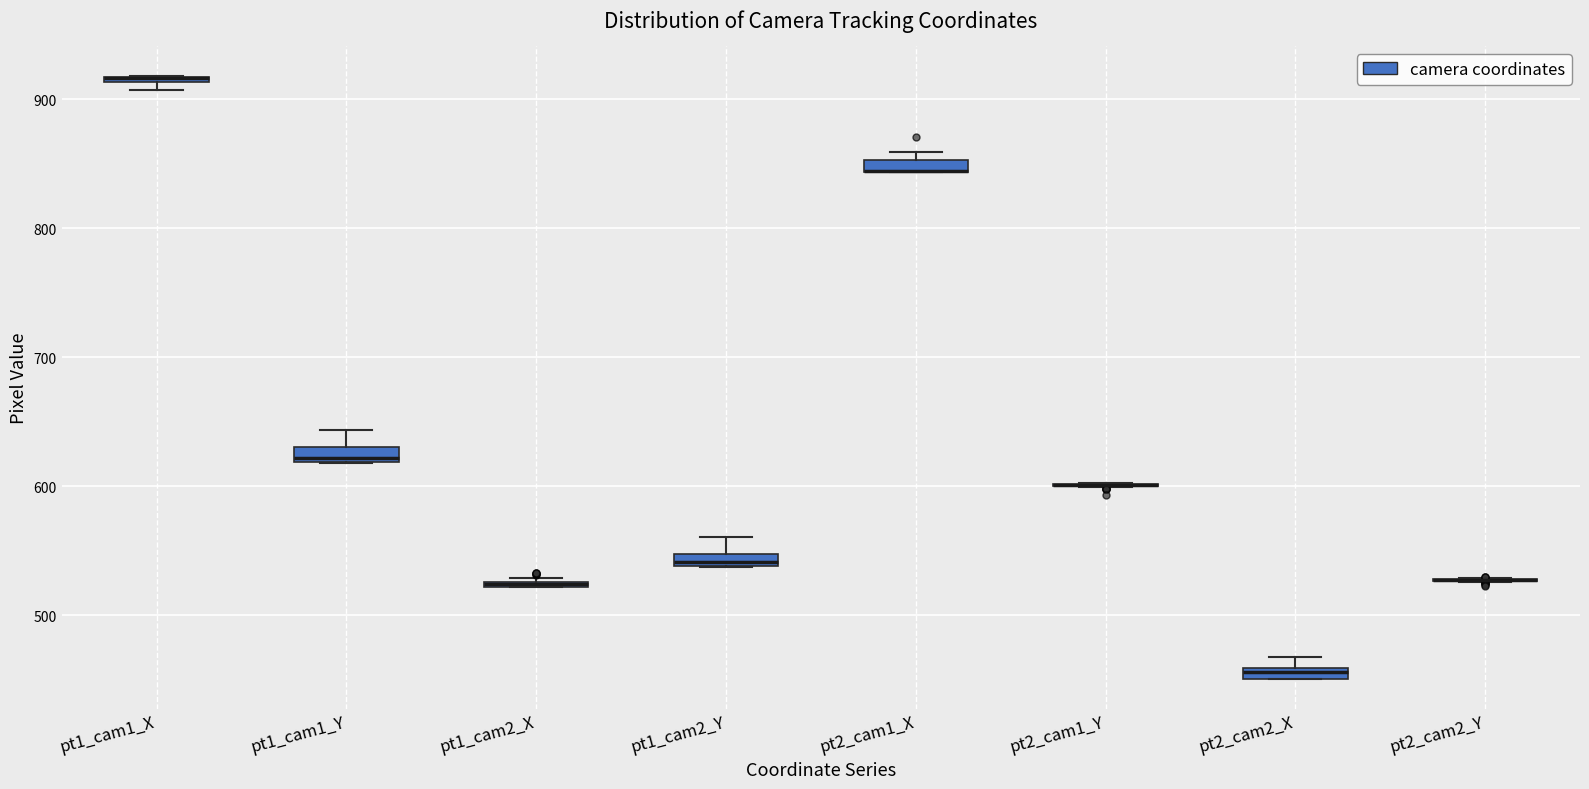

Where is the lower edge of the box for pt2_cam2_X on the y-axis? The values are not printed on the chart, so give them approximately, as read against the axis.

450